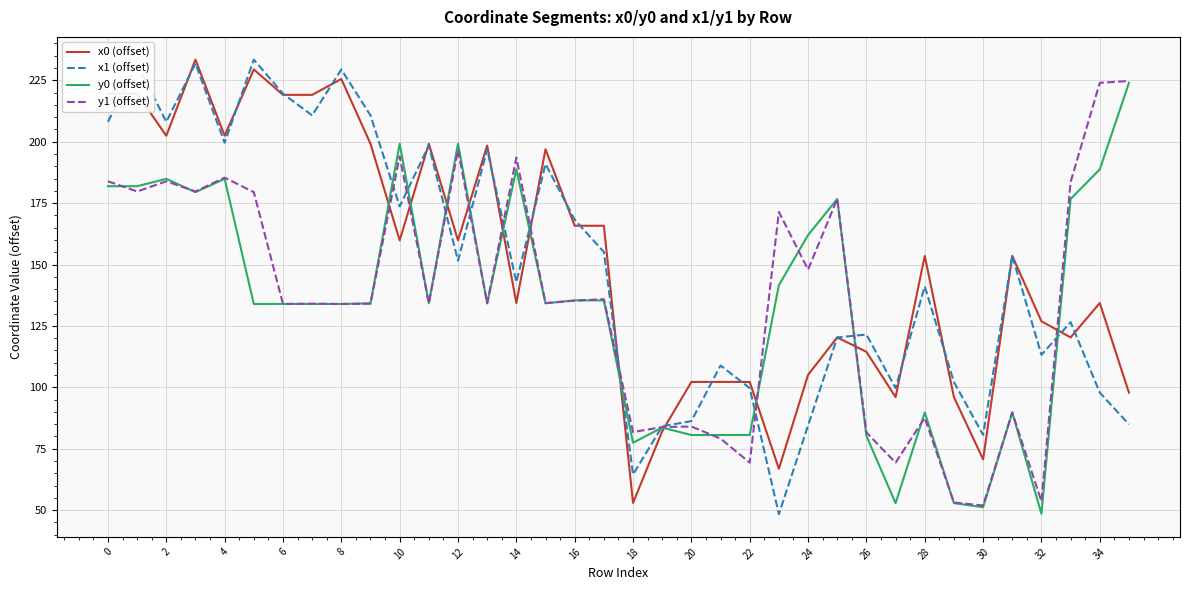

What is the minimum value for y0 (offset)?

48.5